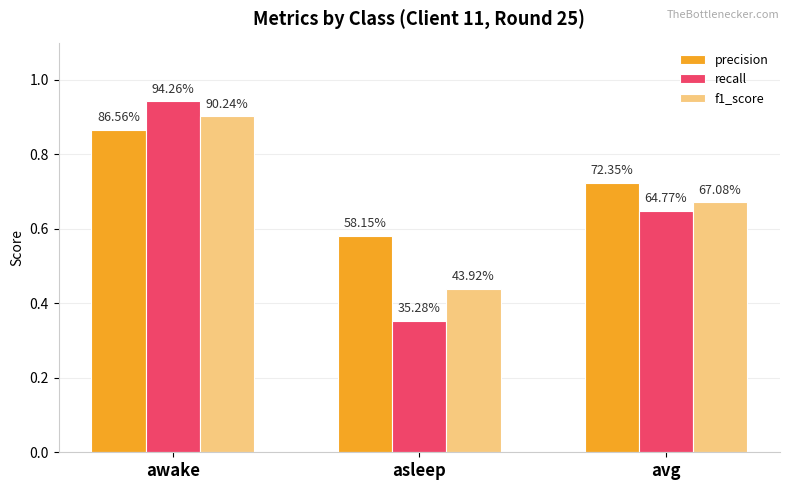

How many groups of bars are there?

3